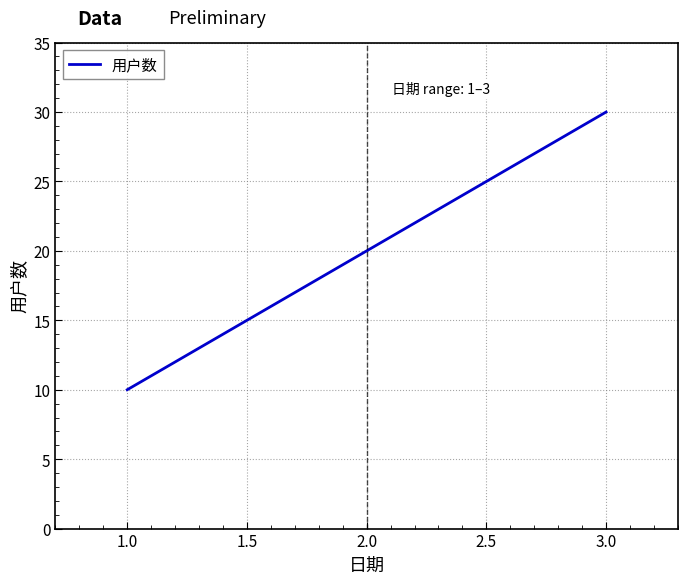

How many lines are shown in the chart?

1